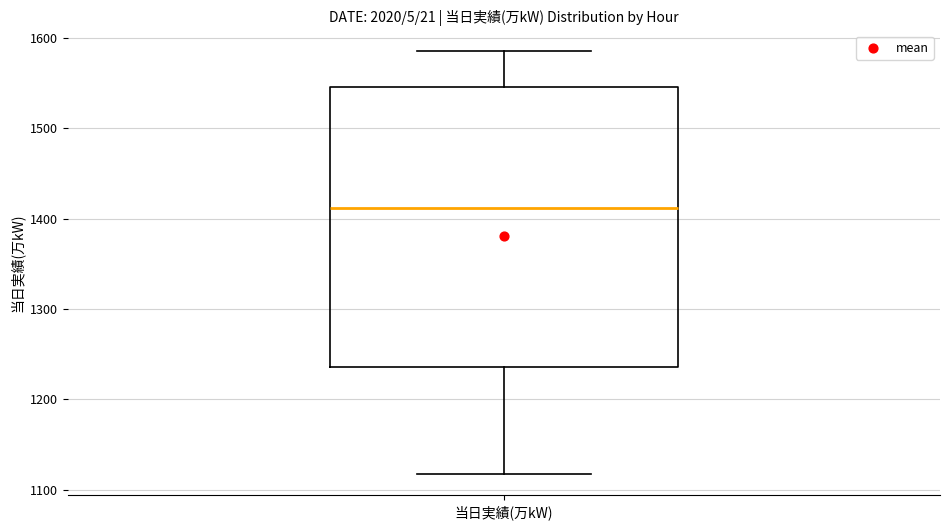

Where is the lower edge of the box for 当日実績(万kW) on the y-axis? The values are not printed on the chart, so give them approximately, as read against the axis.

1240